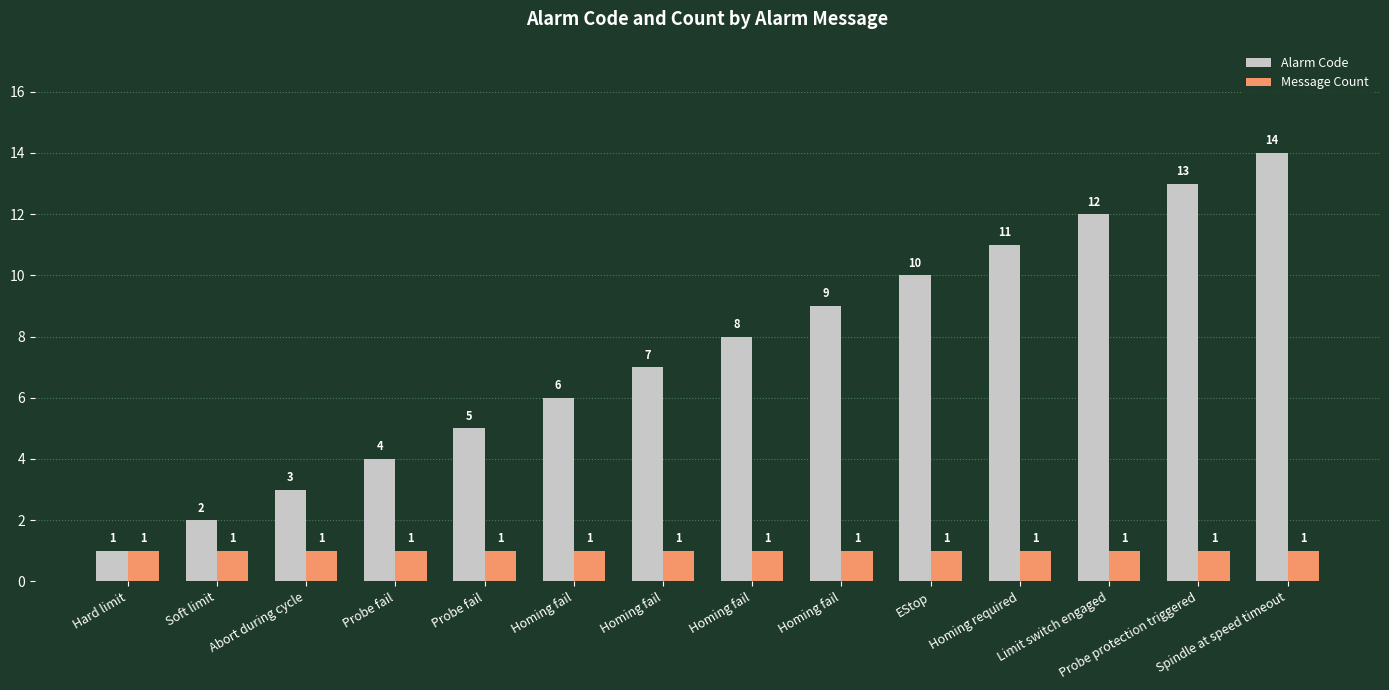

What are all the series names shown in the legend?

Alarm Code, Message Count